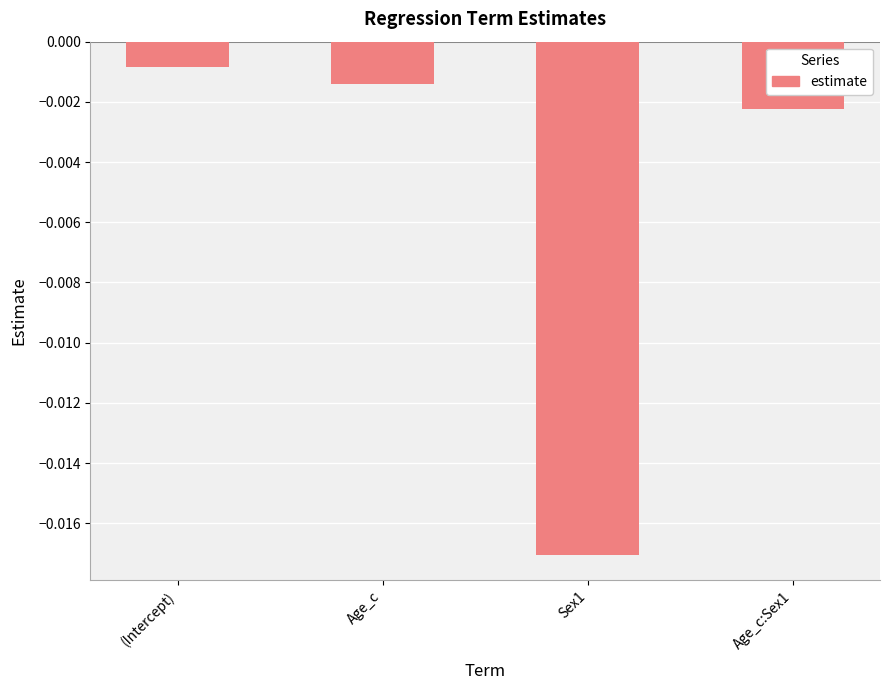

Count the number of data series in this chart.

1